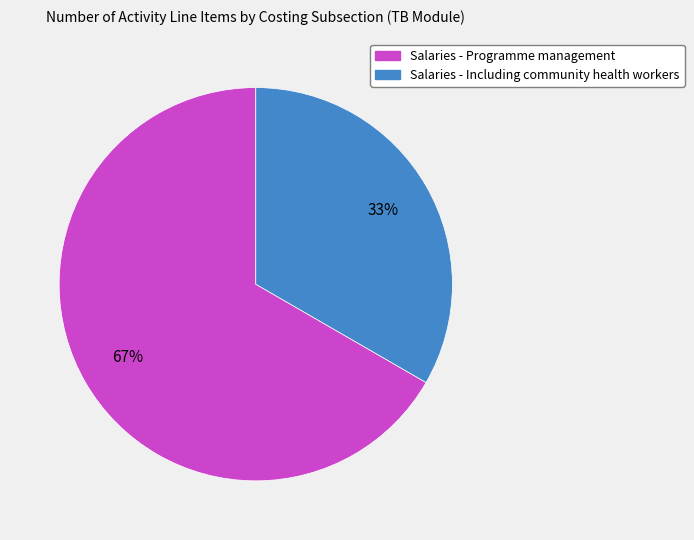

Between Salaries - Programme management and Salaries - Including community health workers, which is larger?

Salaries - Programme management